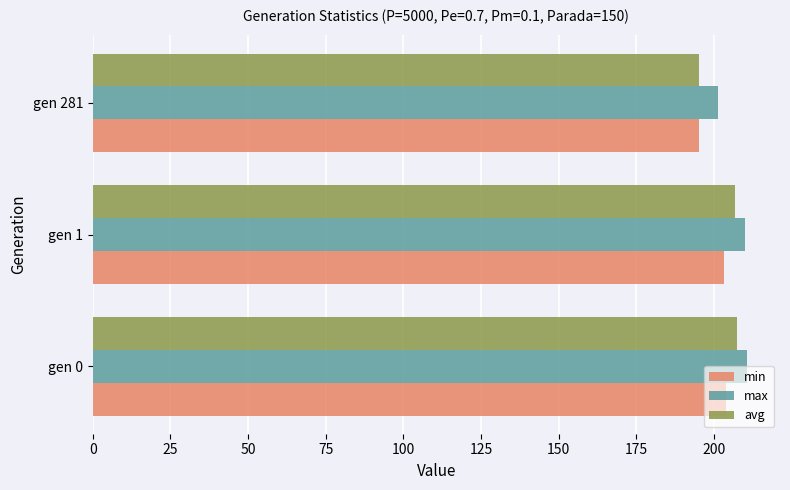

What is the smallest value displayed?

195.1